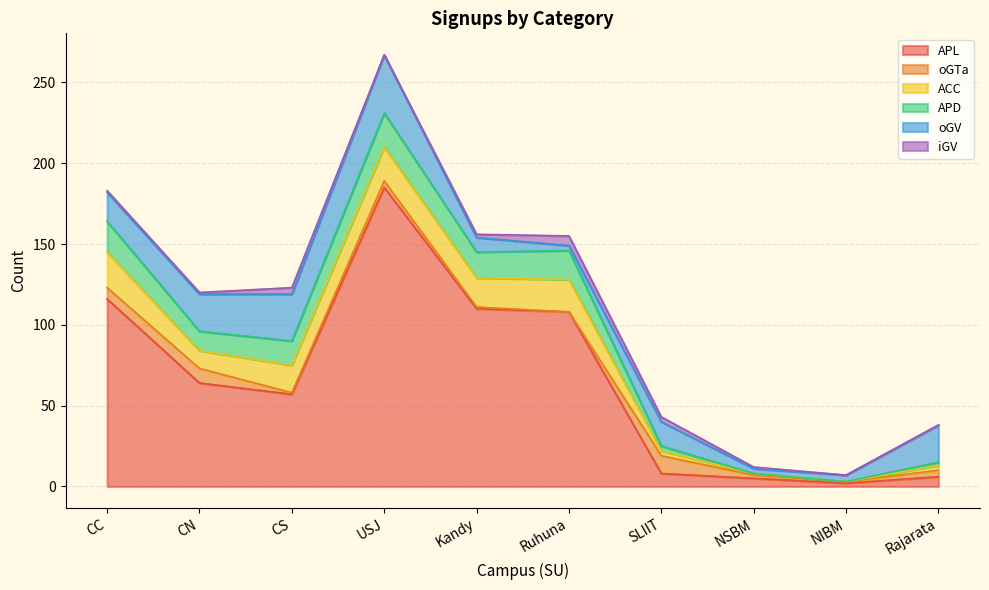

Where is the first local minimum for oGTa?

CS